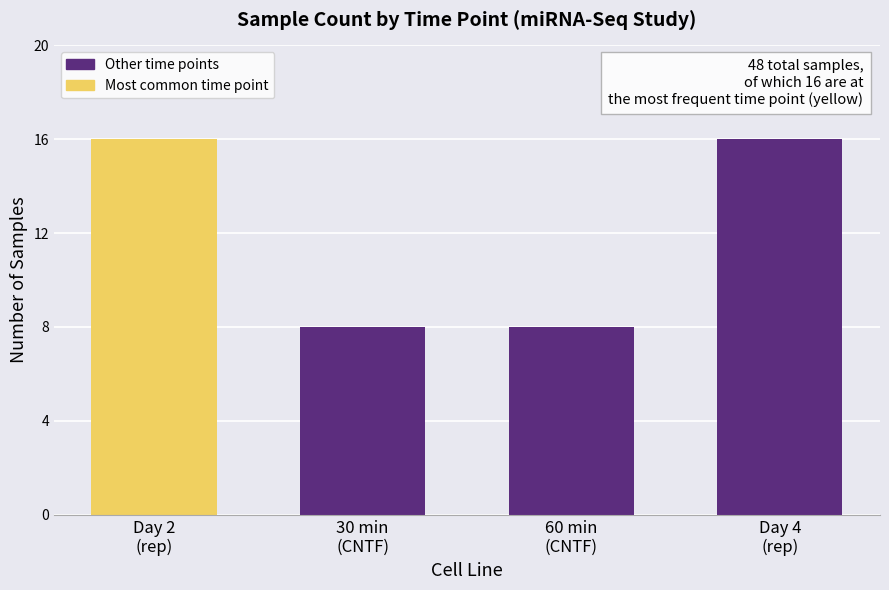

Reading left to right, transcribe all the data shown in this chart.

16	8	8	16